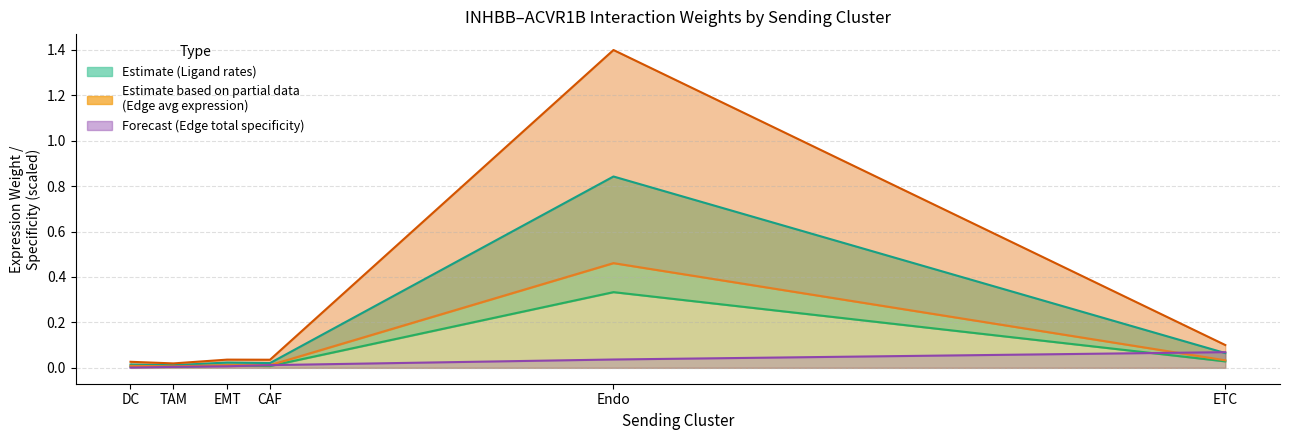

Reading right to left, what are all the values shown in this chart?

Edge average expression weight: 0.0	0.5	0.0	0.0	0.0	0.0
Edge average expression derived specificity: 0.1	1.4	0.0	0.0	0.0	0.0
Ligand detection rate: 0.1	0.8	0.0	0.0	0.0	0.0
Ligand average expression value: 0.0	0.3	0.0	0.0	0.0	0.0